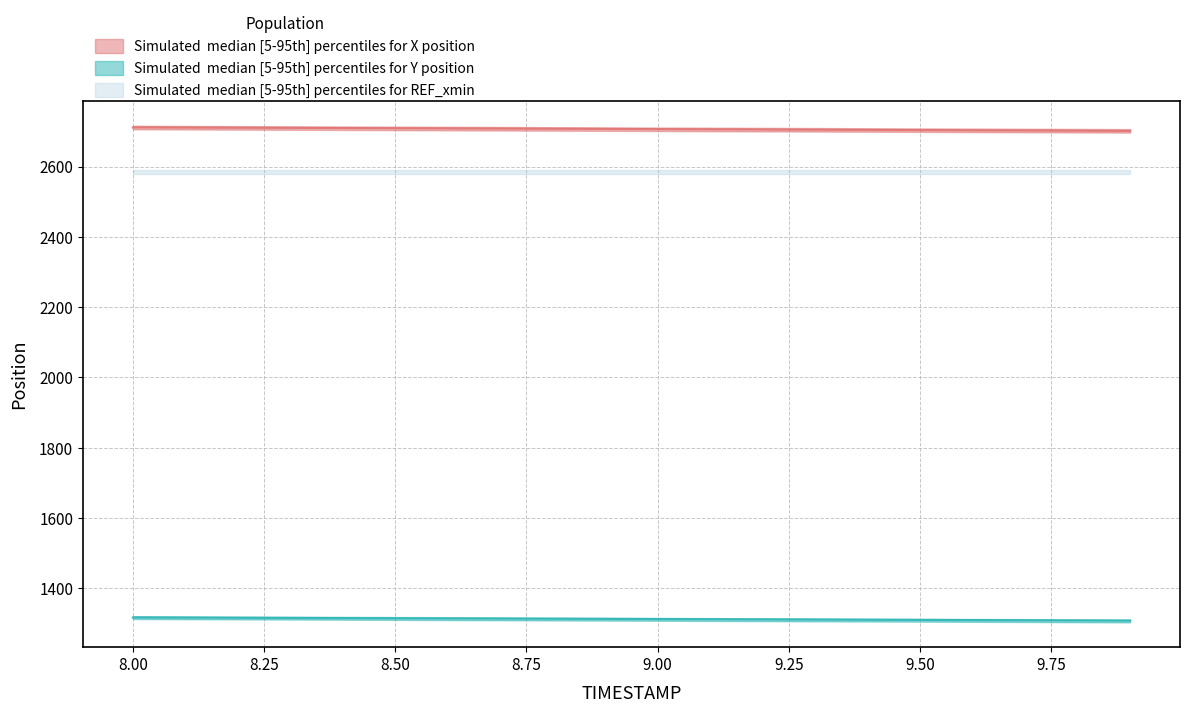

What is the sum of all X_lower values?

54025.0